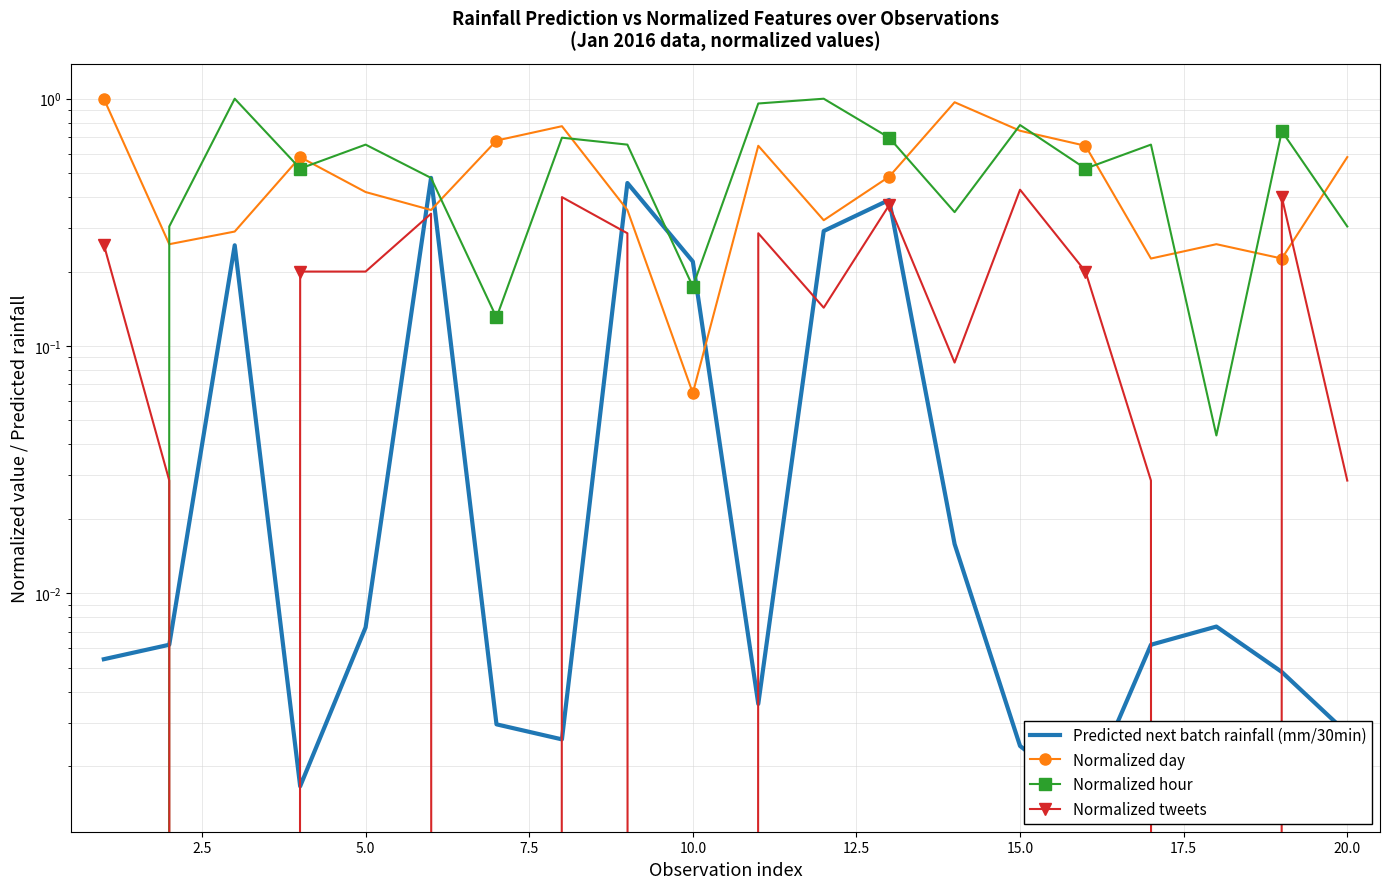

Does the chart have visible grid lines?

Yes